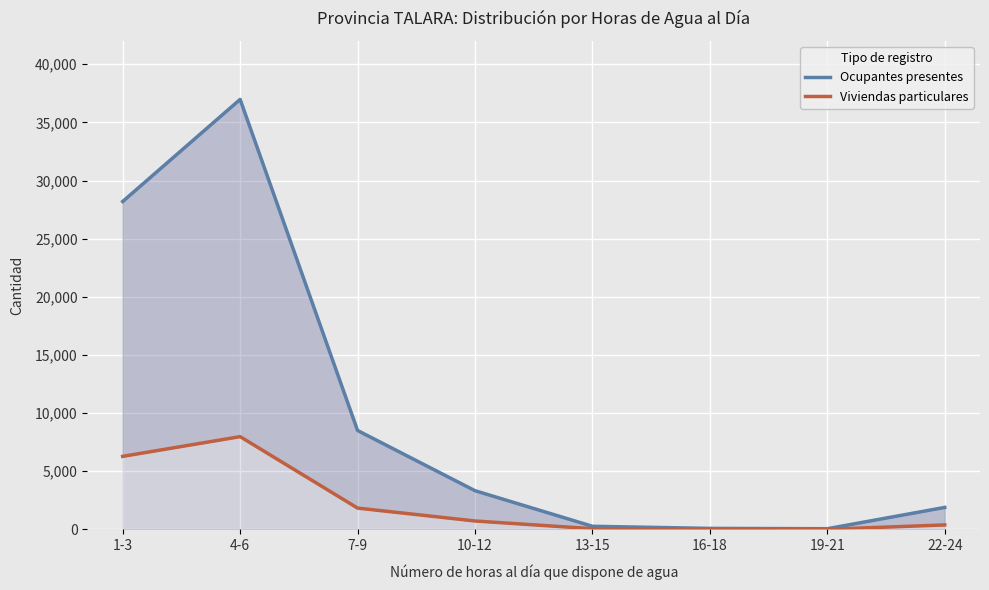

At which category is the sum across all series the highest?

4-6